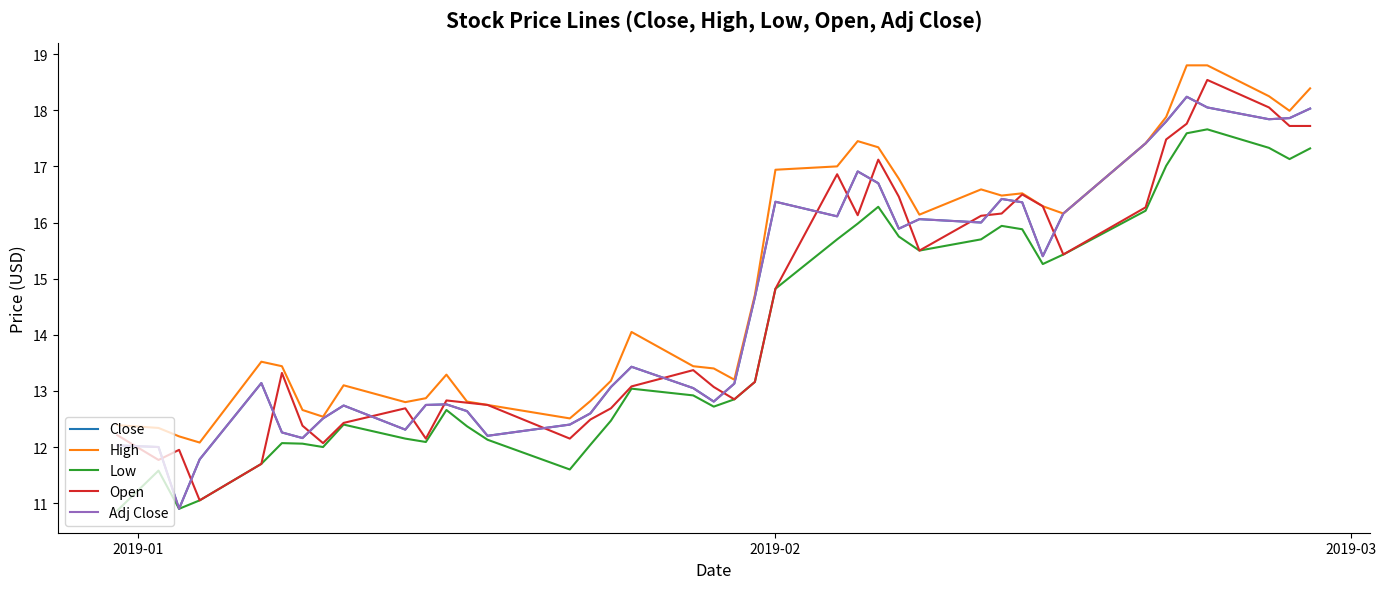

Does the chart have visible grid lines?

No